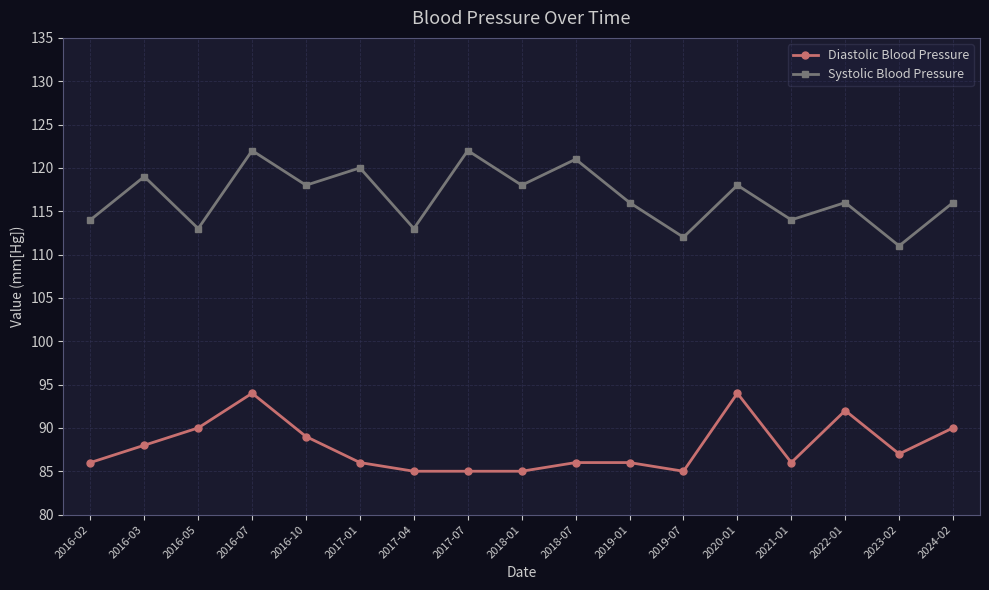

What is the highest value of the Diastolic Blood Pressure series?

94